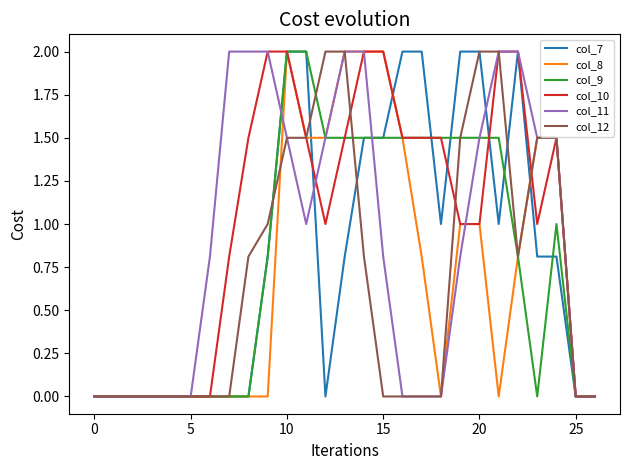

Which series has the largest total across all categories?

col_10